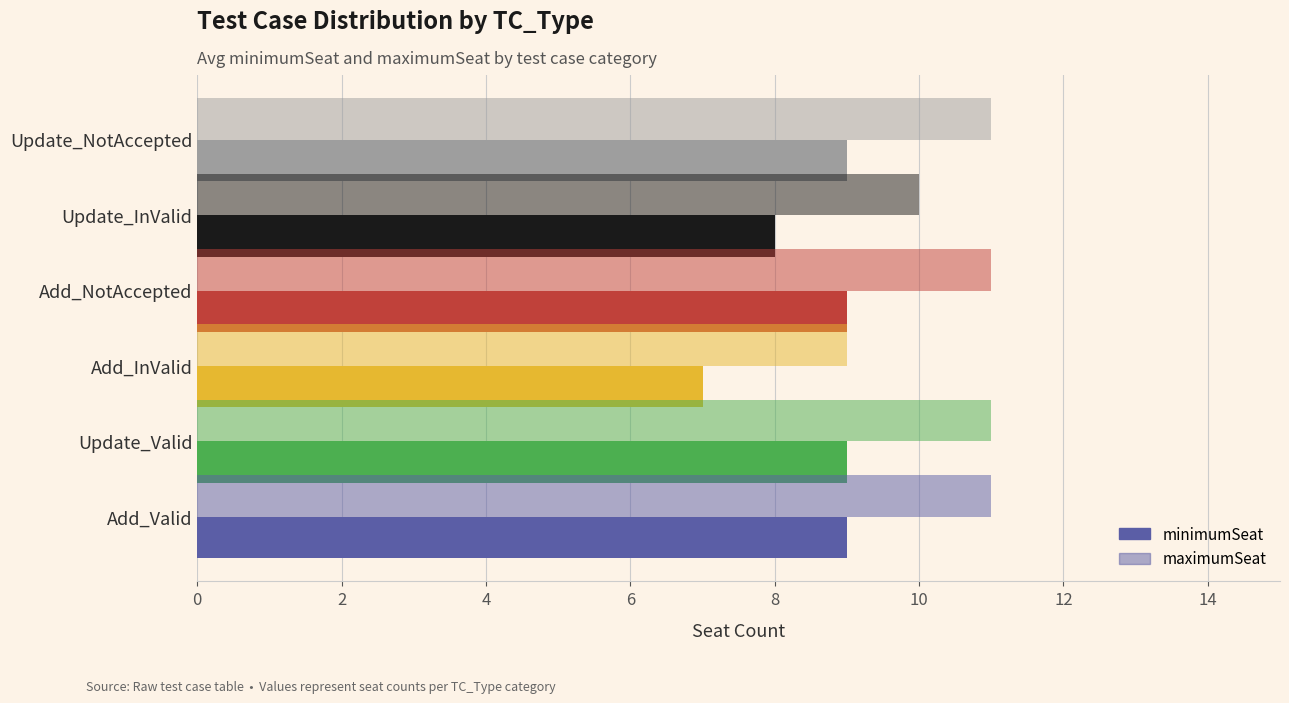

How many data points does each series have?

6